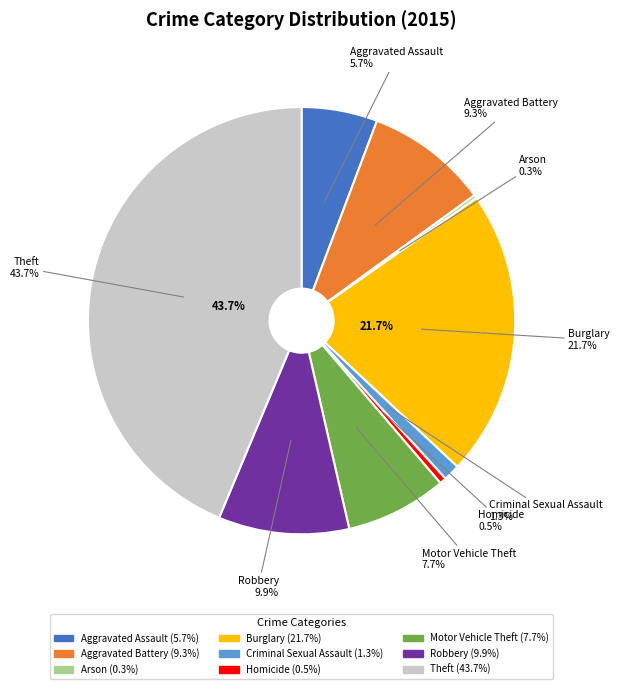

The Motor Vehicle Theft slice represents 1% of the pie. True or false?

False